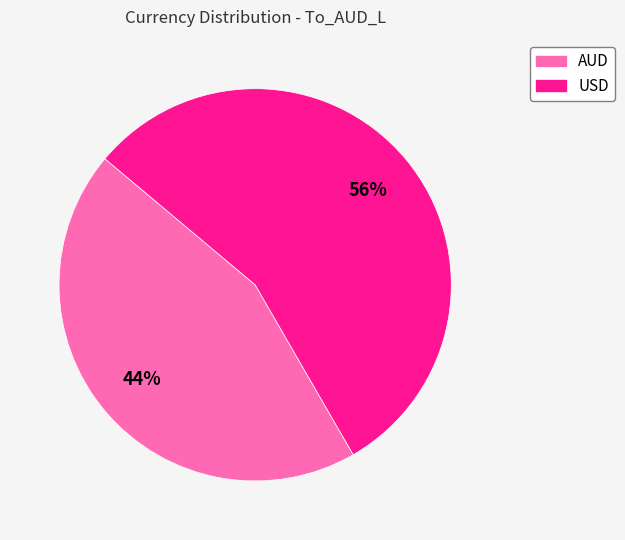

Rank the categories by value from highest to lowest.

USD, AUD